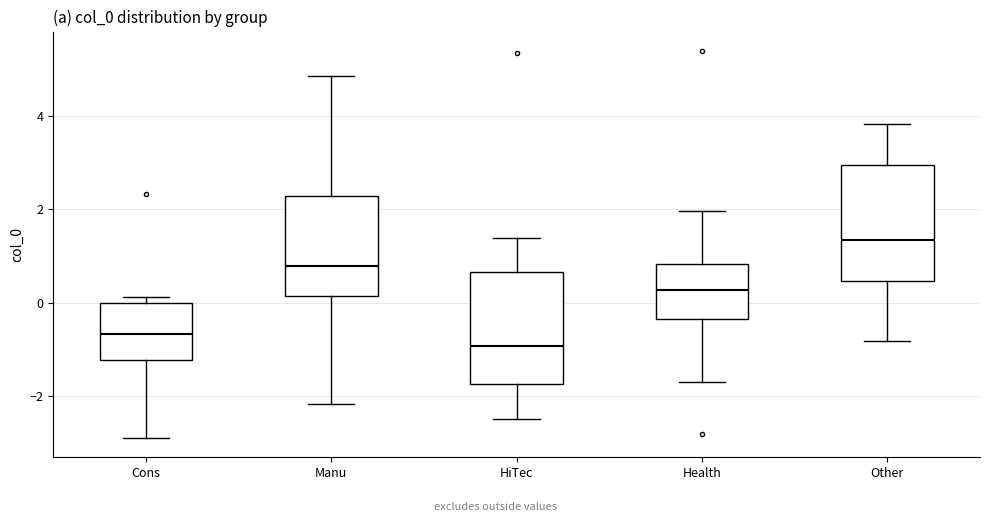

Where does the median line of the box for Manu sit on the y-axis? The values are not printed on the chart, so give them approximately, as read against the axis.

0.8